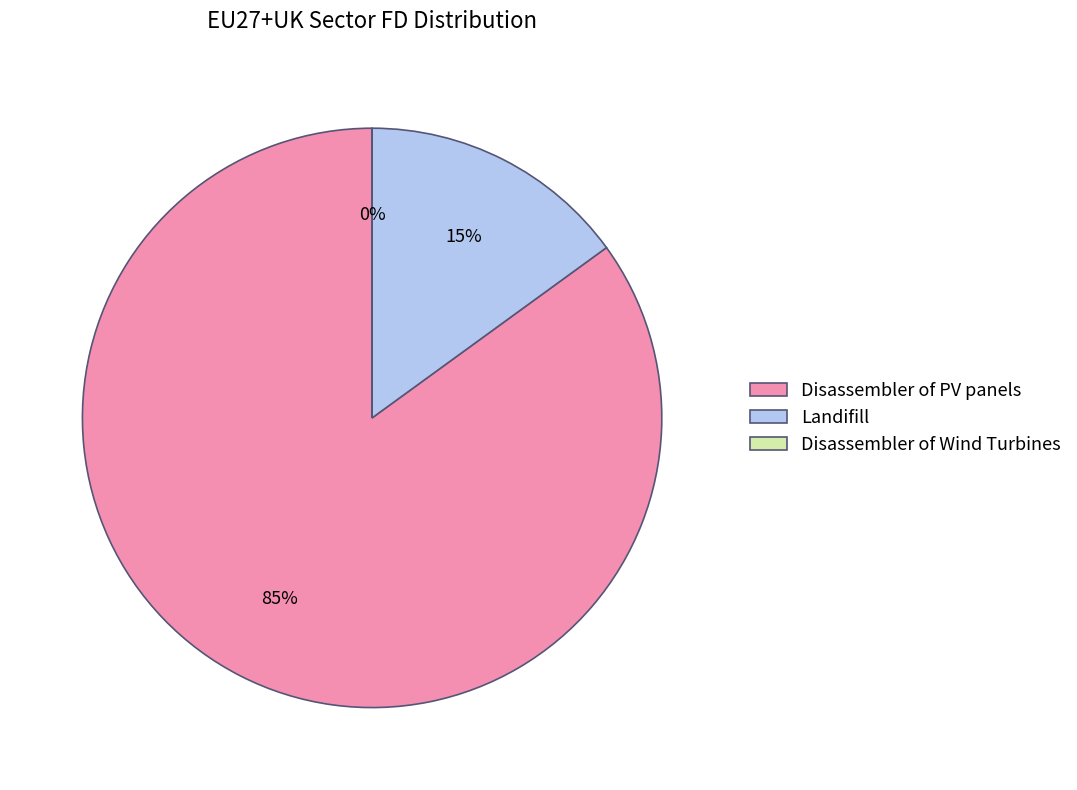

The Landifill slice represents 15% of the pie. True or false?

True